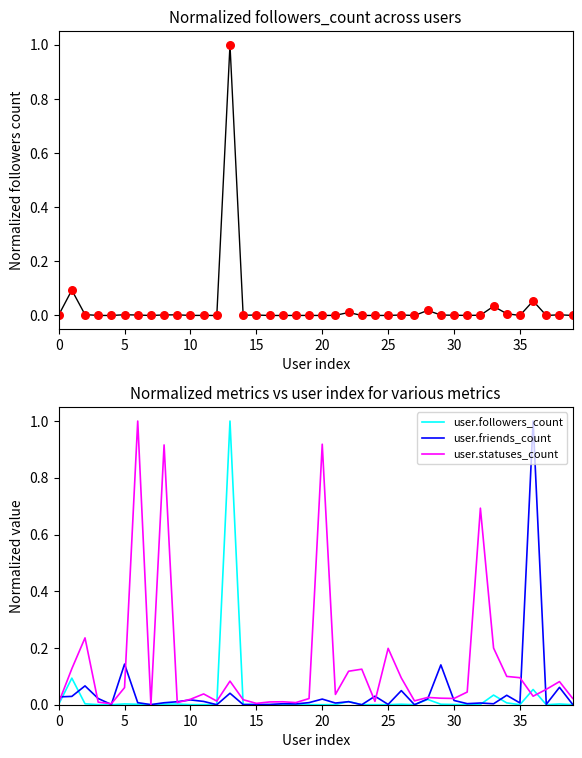

Which series contains the lowest Y value?

user.followers_count